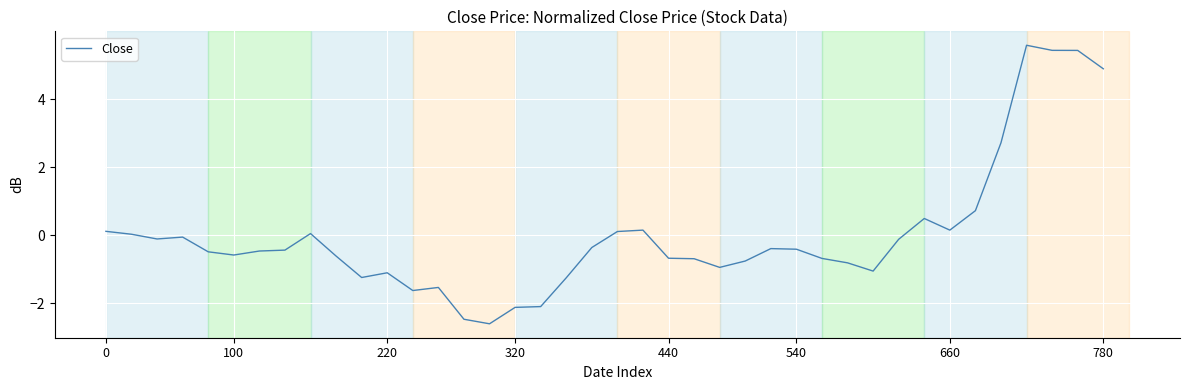

What is the difference between the maximum and minimum values?

8.2